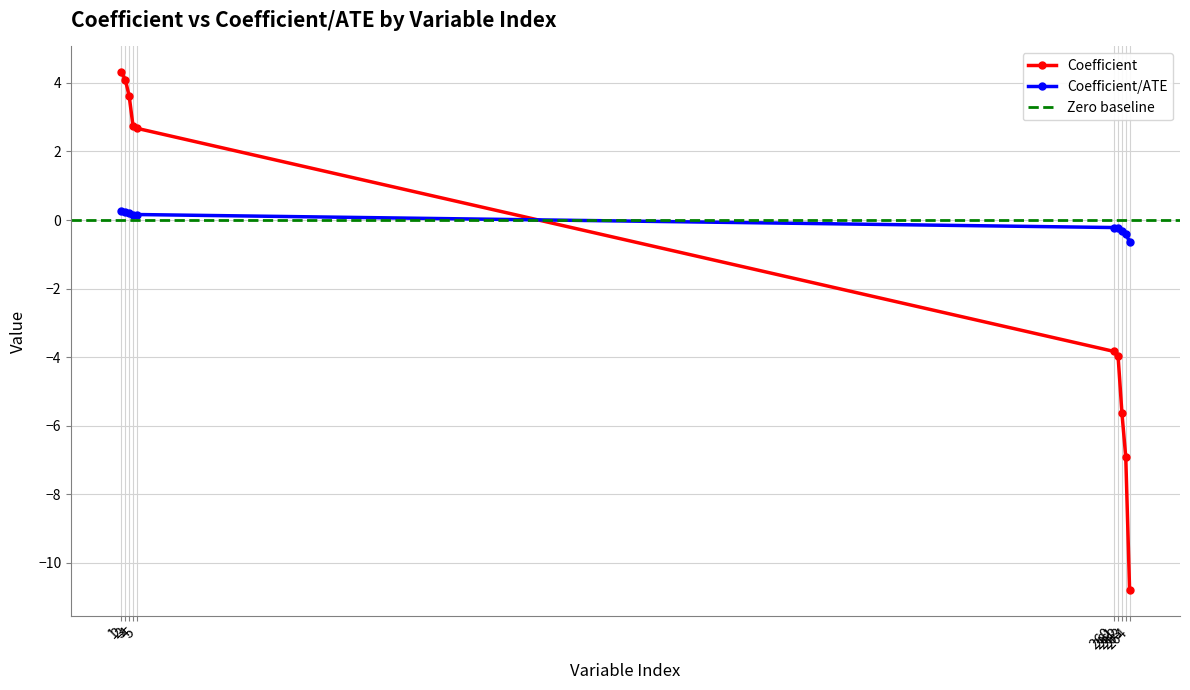

Is the value of Coefficient at 263 greater than the value of Coefficient/ATE at 264?

No